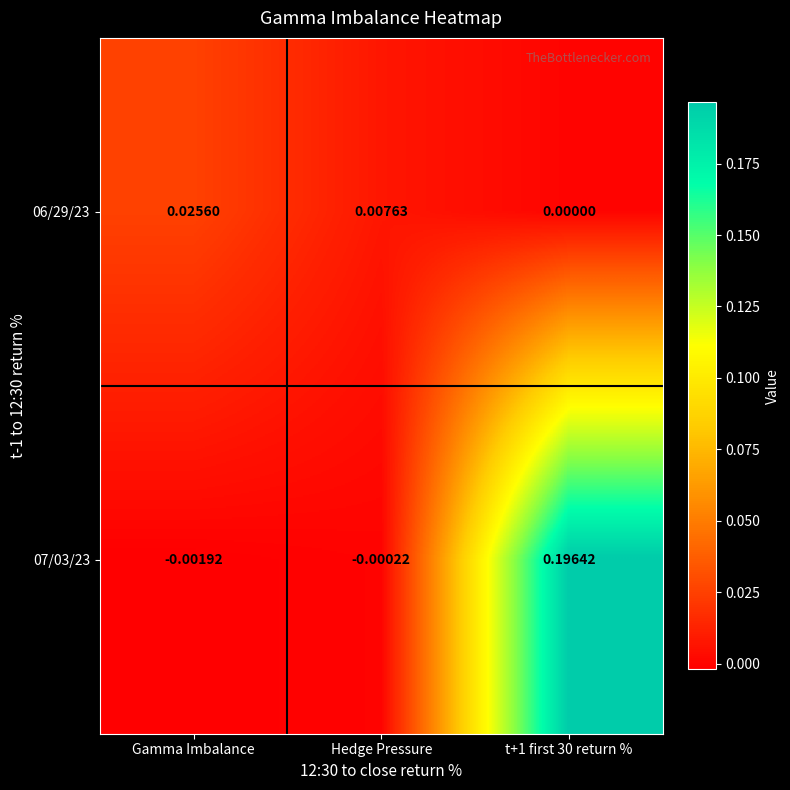

At which label is 07/03/23 closest to 0?

Hedge Pressure